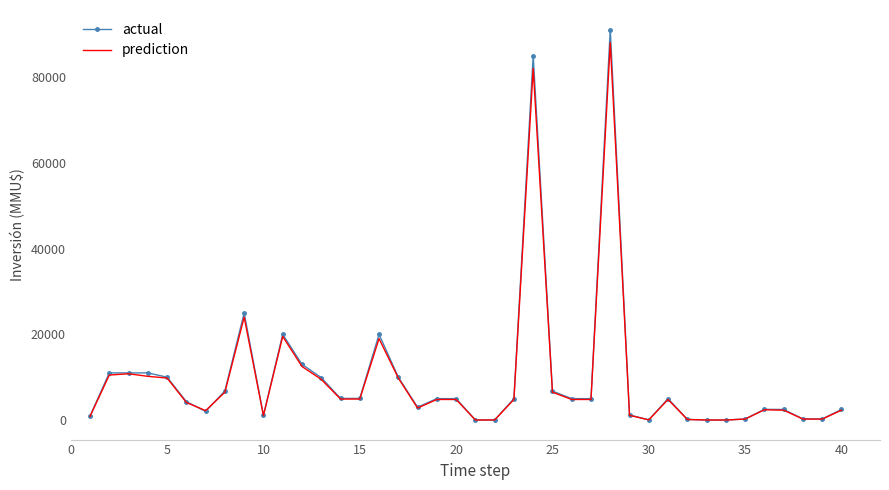

What is the maximum value shown in the chart?

91100